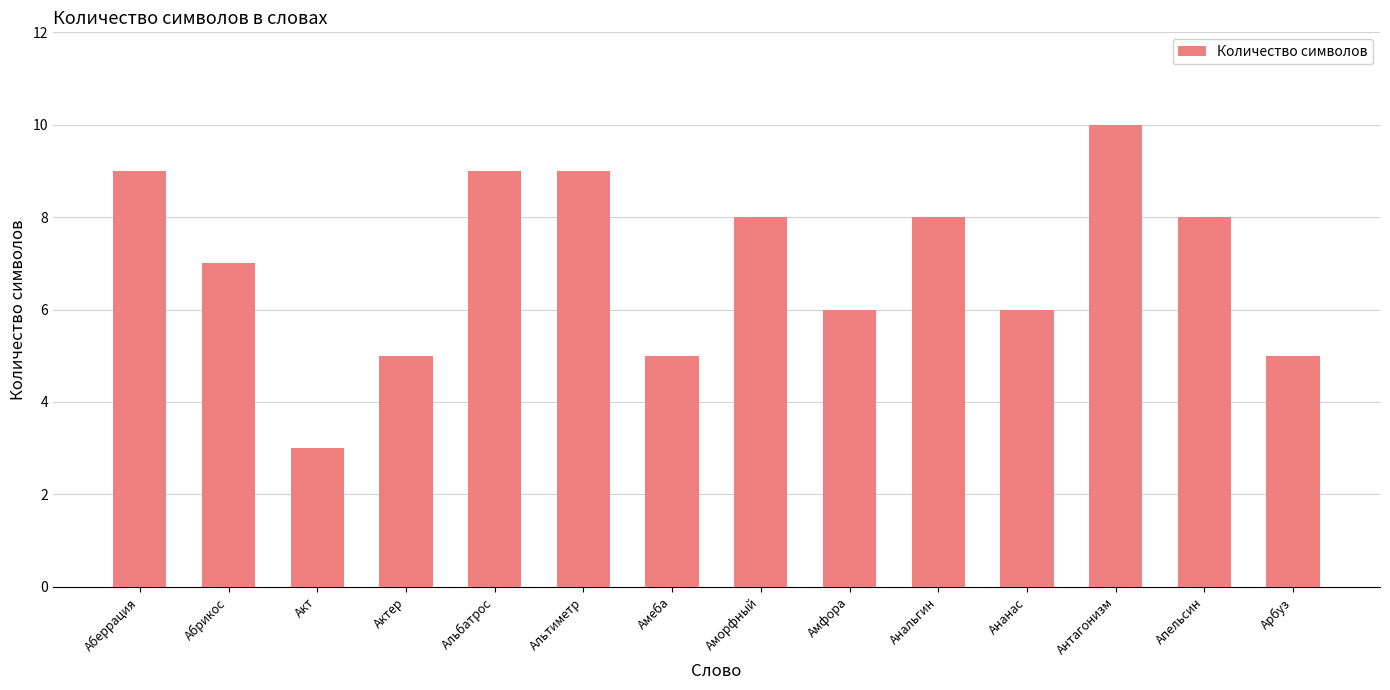

What is the ratio of the value at Абрикос to the value at Анальгин?

0.9